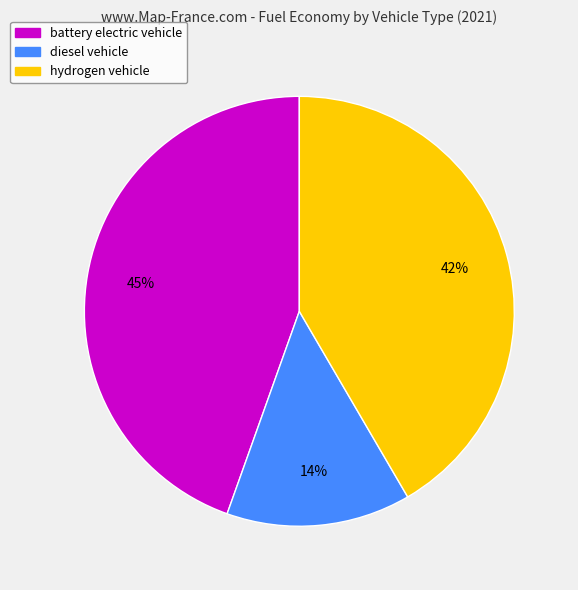

Is it true that battery electric vehicle is 30% of the pie?

False